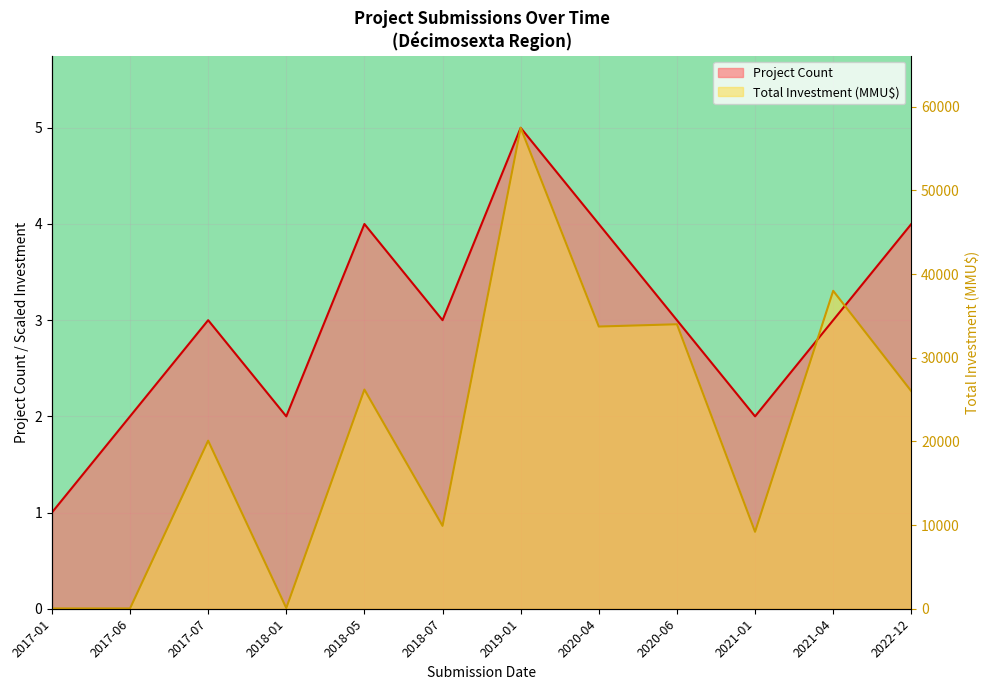

At which label does Total Investment (MMU$) reach its peak?

2019-01